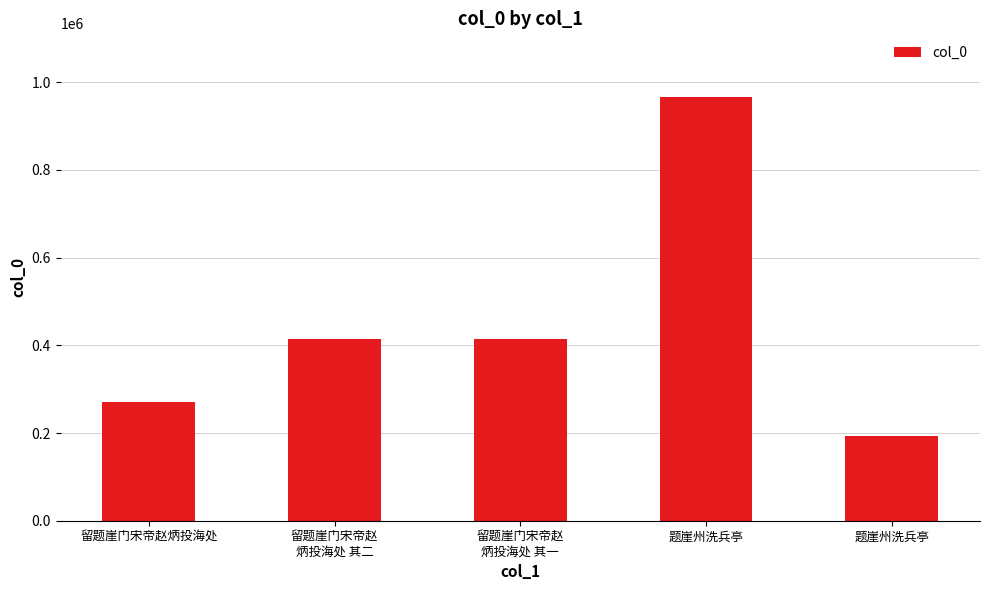

Where does the data first go above 413700?

留题崖门宋帝赵
炳投海处 其二